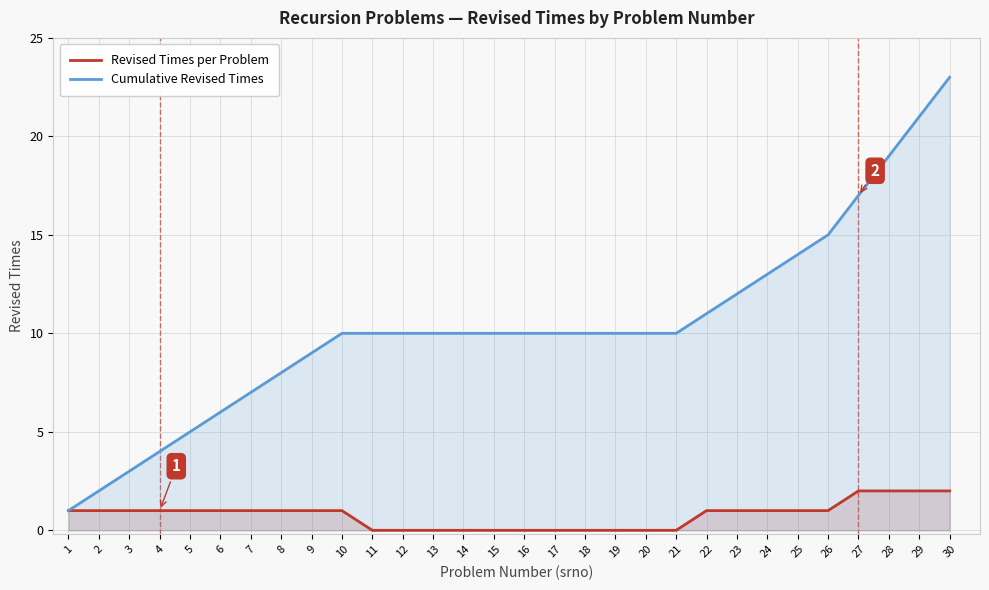

Which series has the largest total across all categories?

Cumulative Revised Times